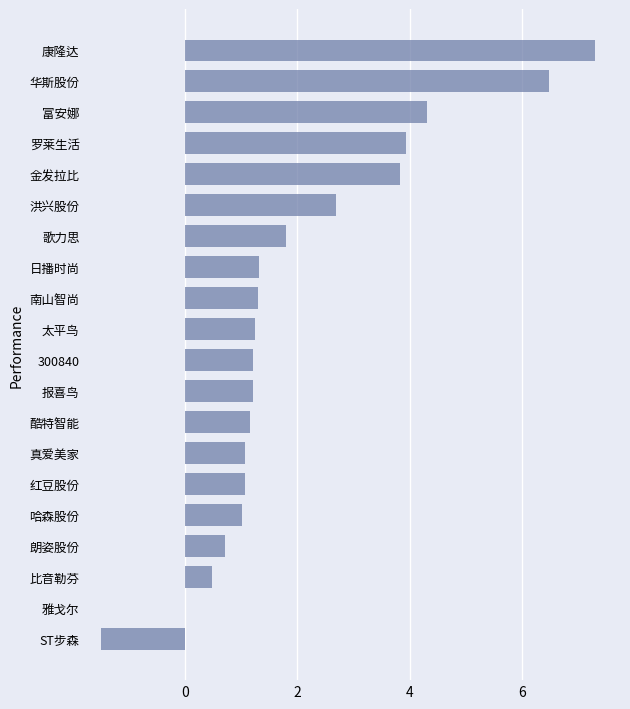

Which category has the highest value across all series?

康隆达